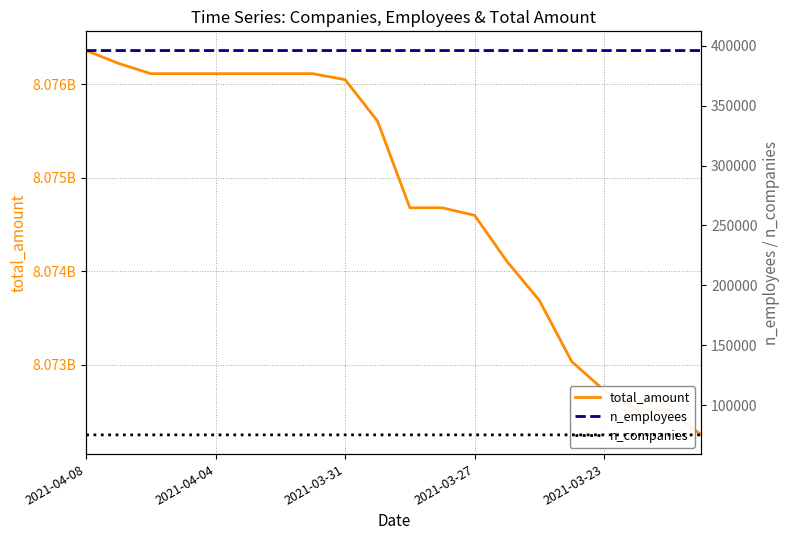

Reading left to right, list all the values displayed in this chart.

total_amount: 8076360693	8076223442	8076113090	8076113090	8076113090	8076113090	8076113090	8076113090	8076049199	8075606438	8074678425	8074678425	8074597415	8074104165	8073687912	8073032911	8072725752	8072514884	8072514884	8072248759
n_employees: 395977	395977	395977	395977	395977	395977	395977	395977	395977	395977	395977	395976	395976	395976	395976	395975	395973	395972	395972	395972
n_companies: 75143	75143	75143	75143	75143	75143	75143	75143	75143	75143	75143	75143	75143	75143	75143	75143	75143	75142	75142	75142